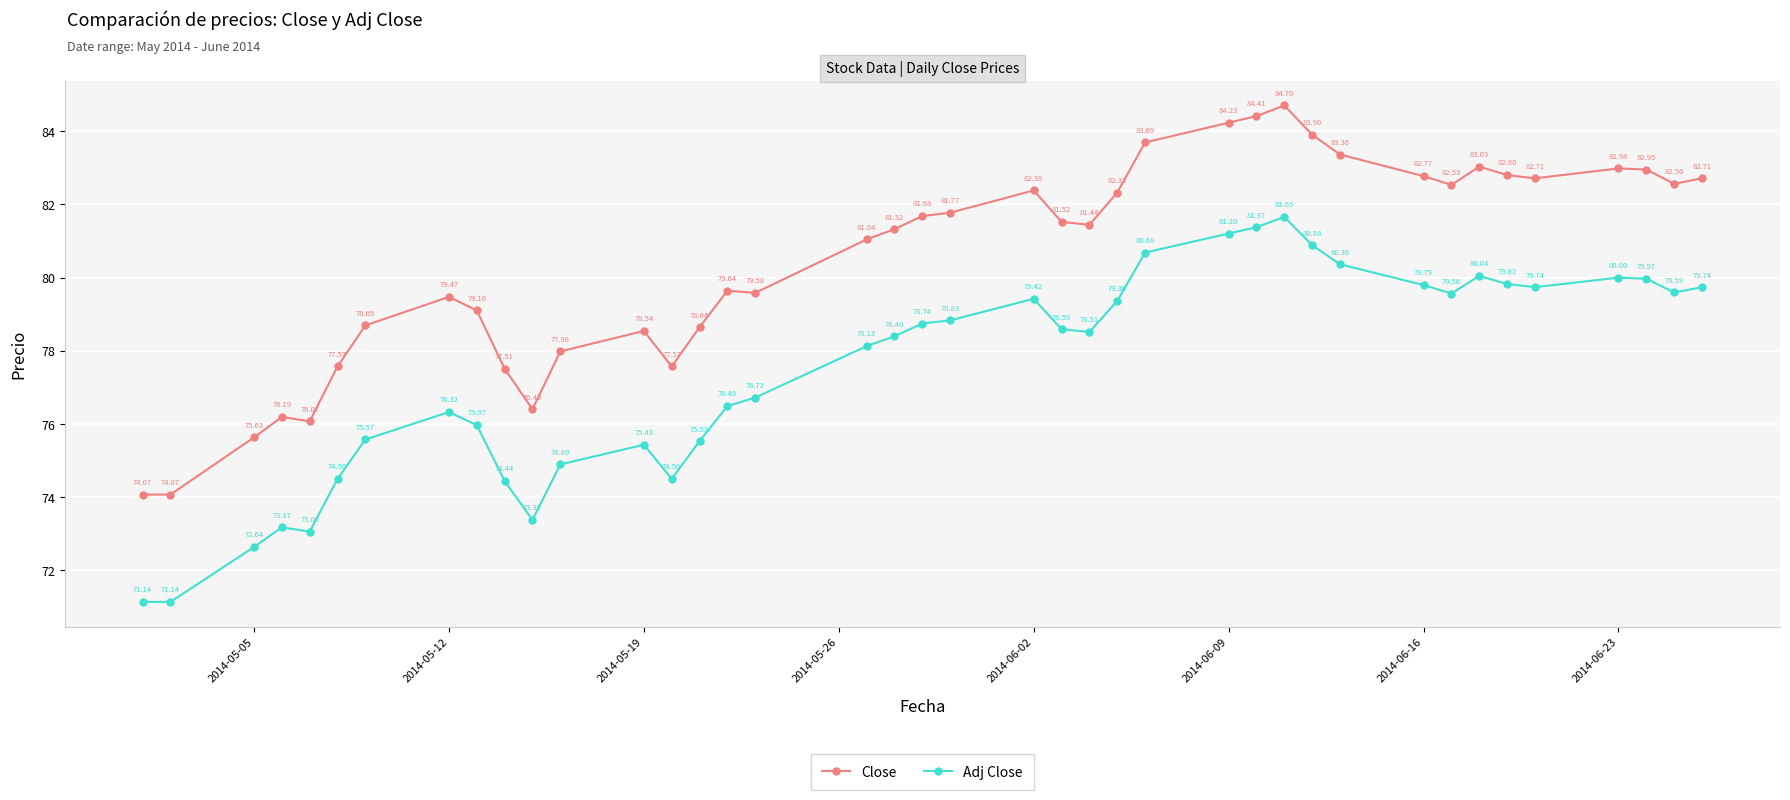

Which series has the widest spread of values?

Close